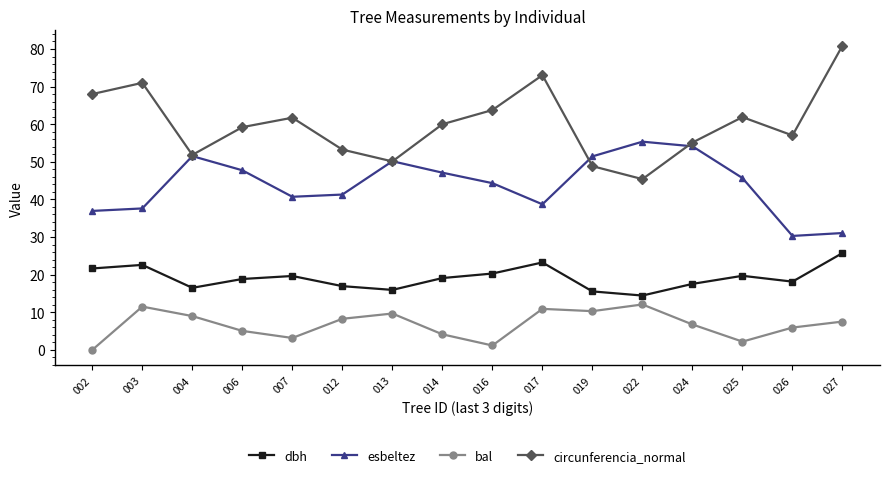

True or false: esbeltez has a value of 37.6 at 003.

True